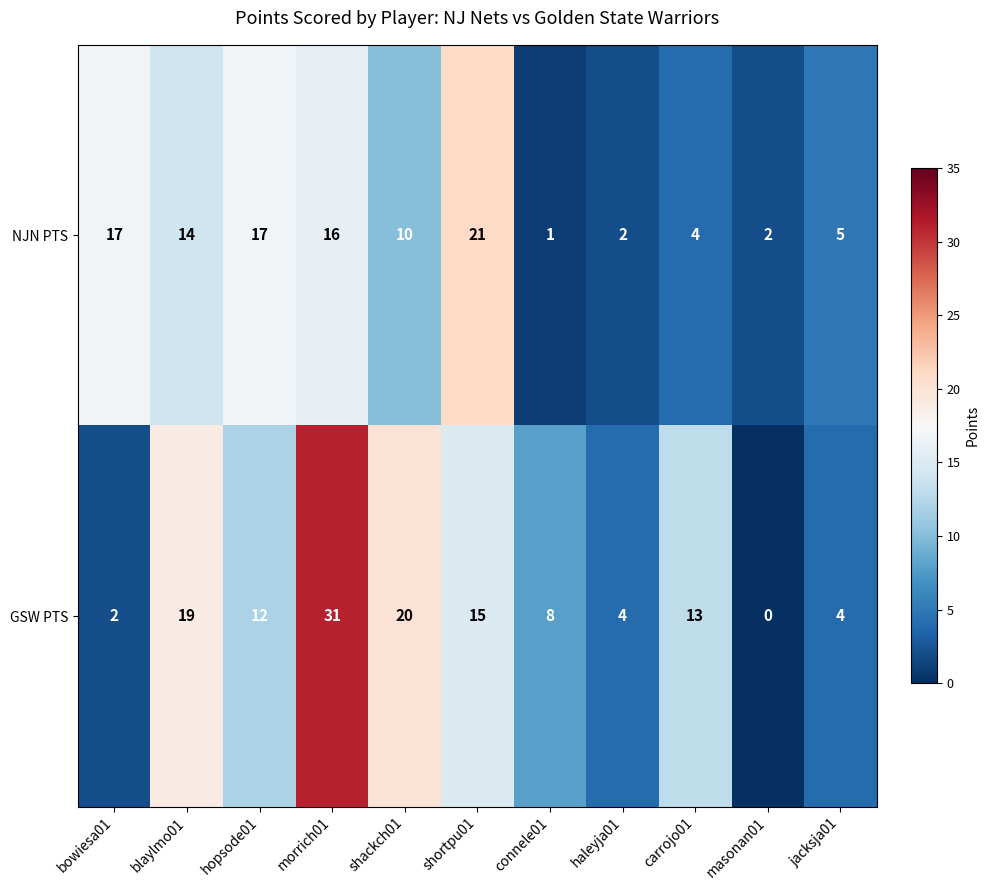

The NJN PTS series shows 7 at jacksja01. True or false?

False